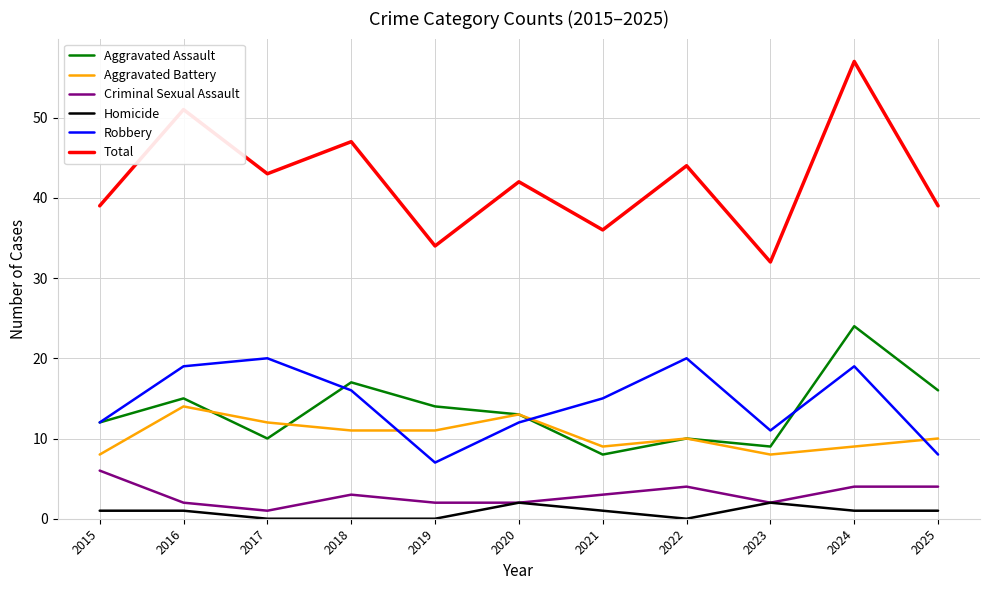

What is the maximum value for Aggravated Assault?

24